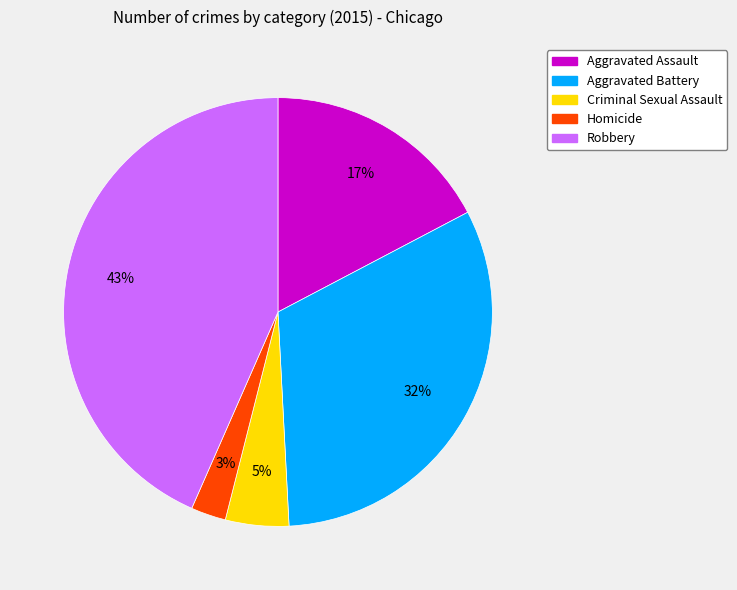

To the nearest percent, what percentage of the pie is Homicide?

3%